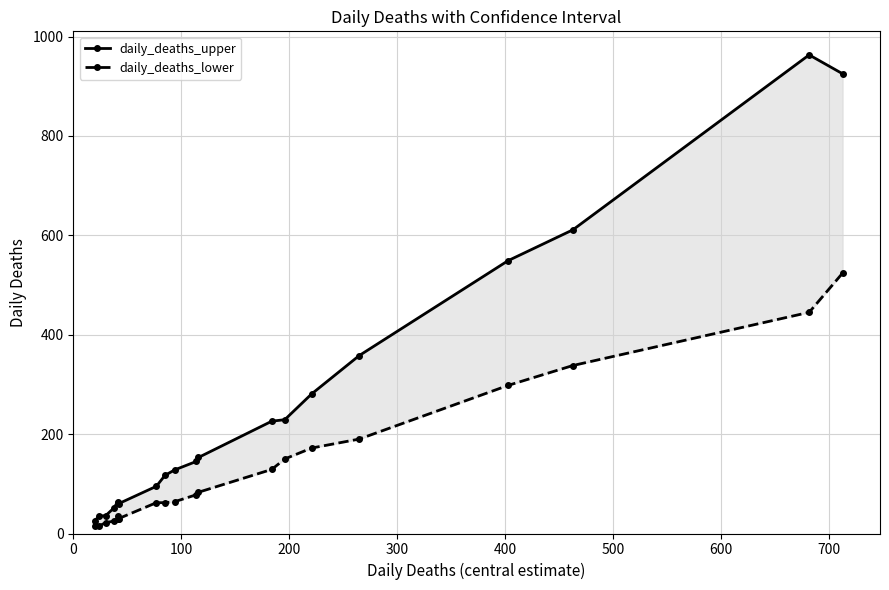

True or false: daily_deaths_upper and daily_deaths_lower intersect in this chart.

False